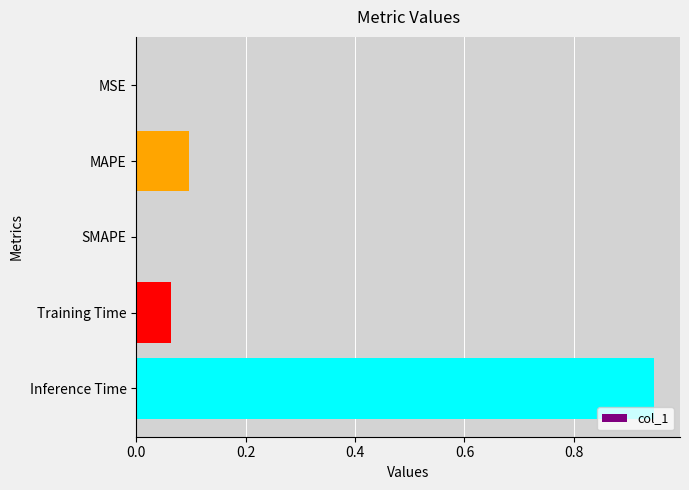

The value at SMAPE is 0.5. True or false?

False